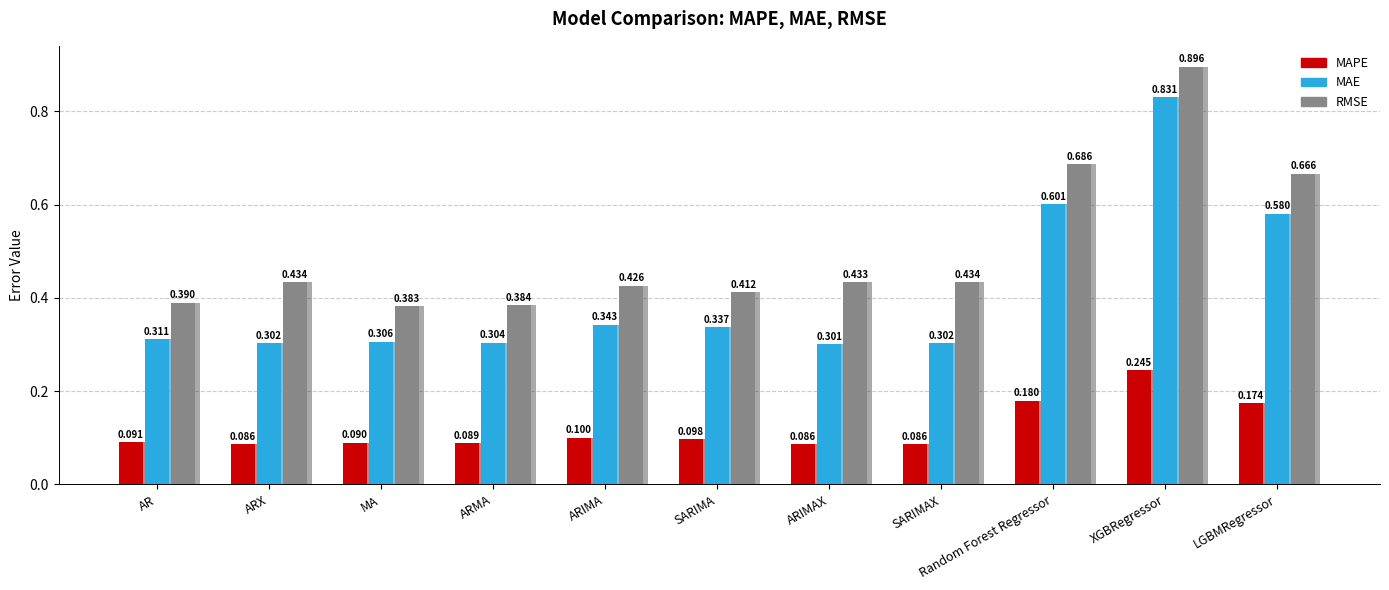

What are all the series names shown in the legend?

MAPE, MAE, RMSE